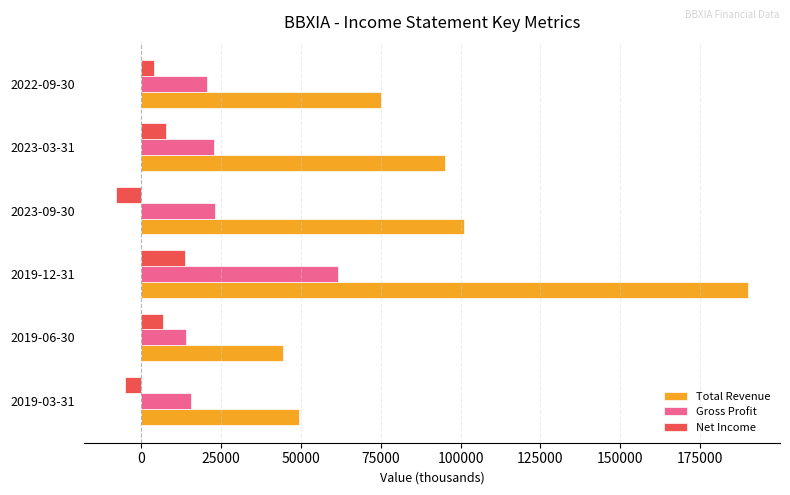

What is the difference between the maximum and minimum values in the Net Income series?

21500